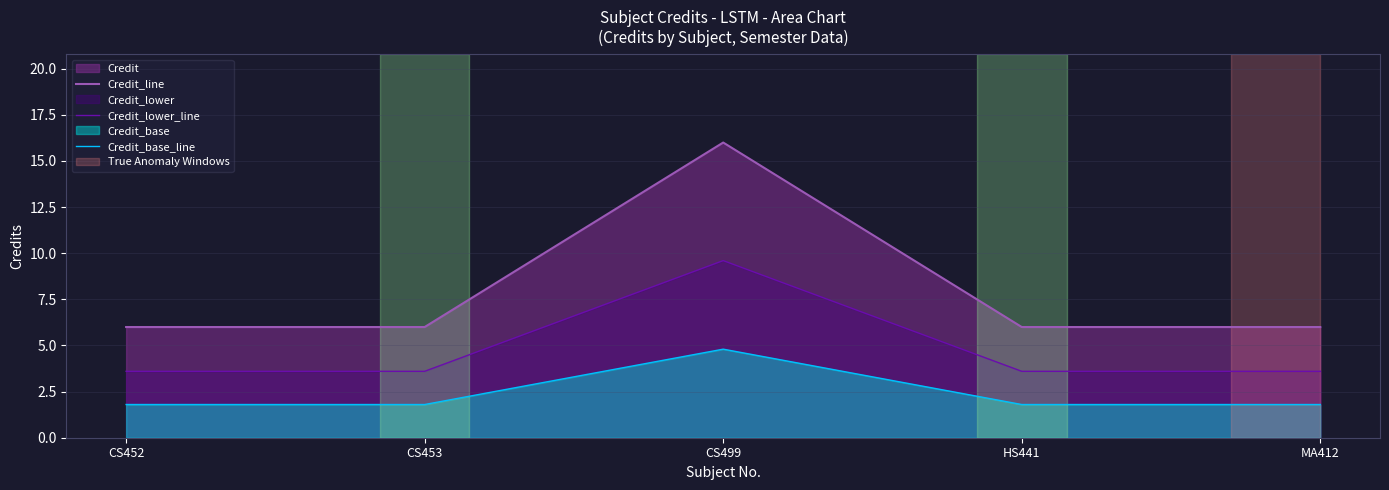

Rank the series by their maximum value, from highest to lowest.

Credit_line, Credit_lower_line, Credit_base_line